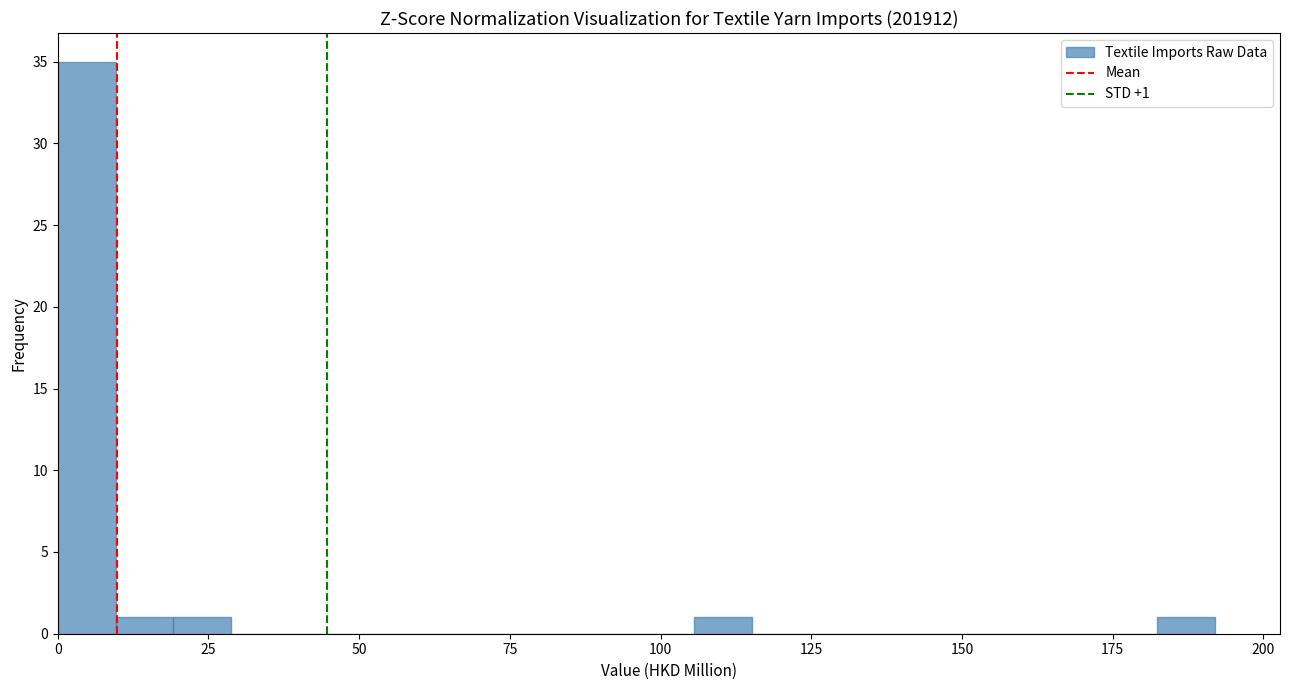

Around what value on the x-axis is the tallest bar? Give the approximate position of its centre, as read against the axis.

5